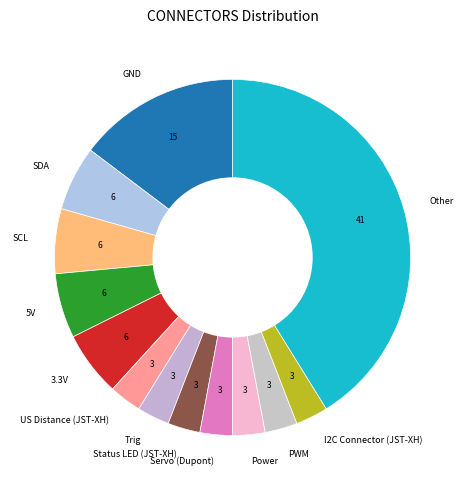

Combined, do SCL and US Distance (JST-XH) account for over 50%?

No